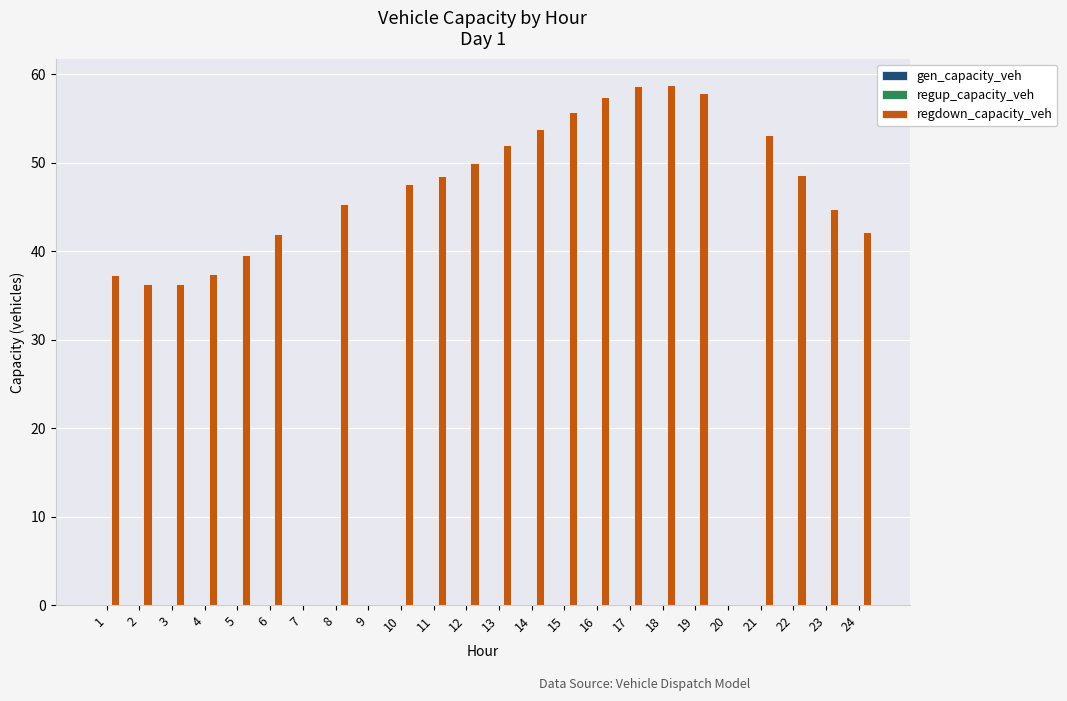

Is it true that the value at 8 is 45.3?

True